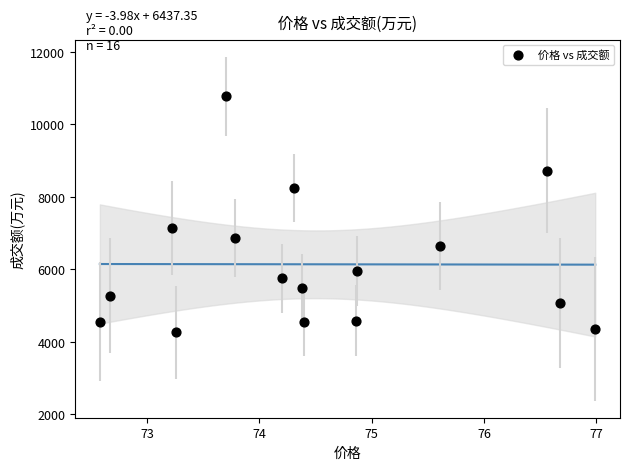

What is the range of Y values (max minus min)?

6512